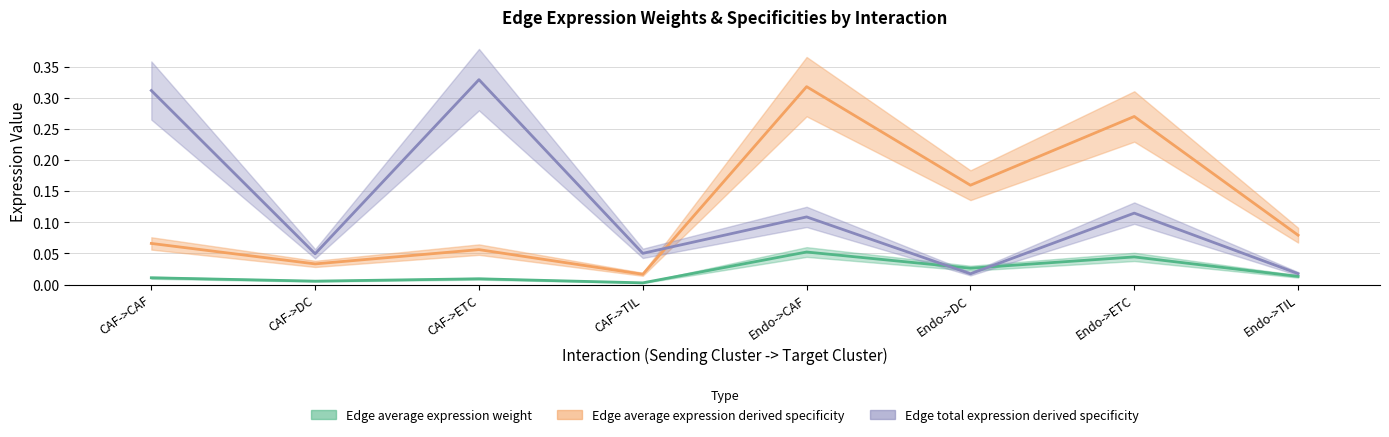

Which has a higher value, CAF->DC or CAF->ETC?

CAF->ETC